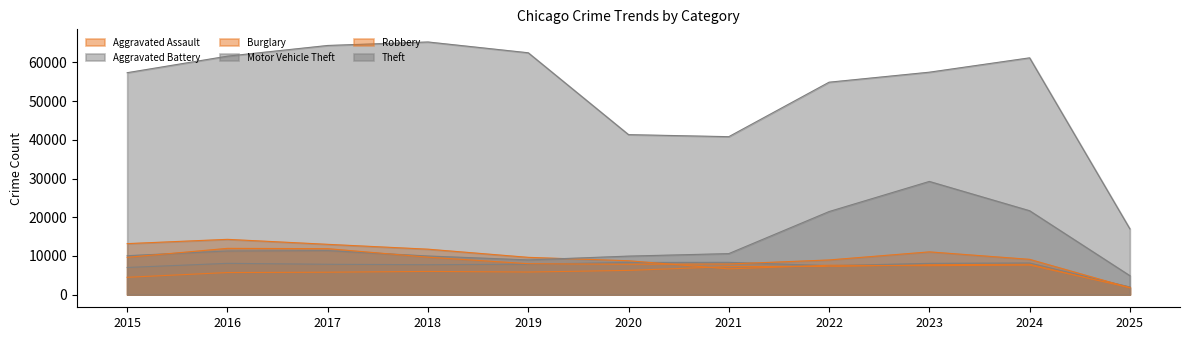

What is the sum of the Motor Vehicle Theft values at 2015 and 2018?

20053